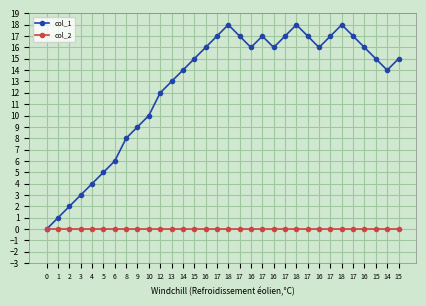

How many series are shown in this chart?

2